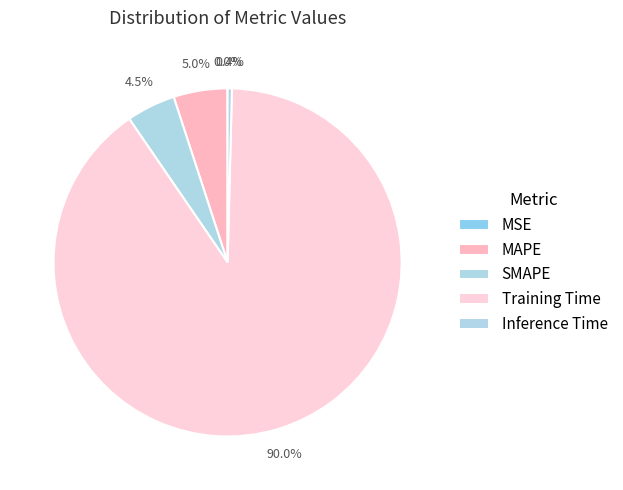

What is the smallest slice in the pie chart?

MSE